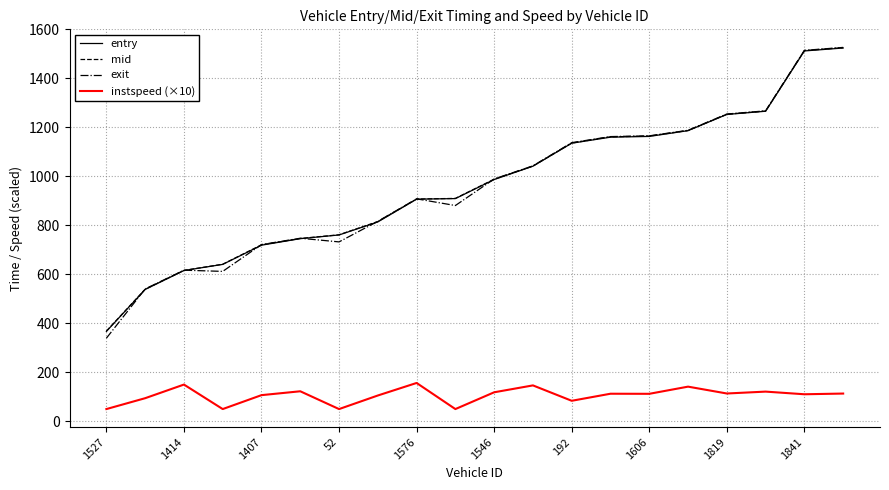

What is the maximum value shown in the chart?

1526.4